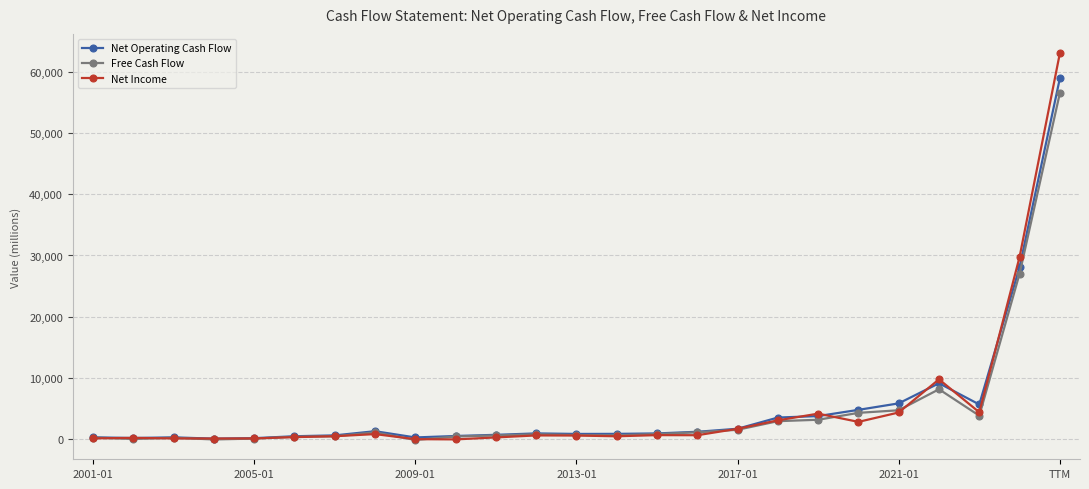

What is the average value of the Net Income series?

5119.9